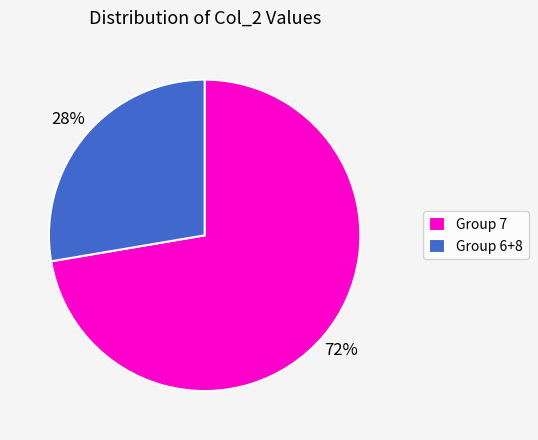

Which category has the biggest portion of the pie?

Group 7